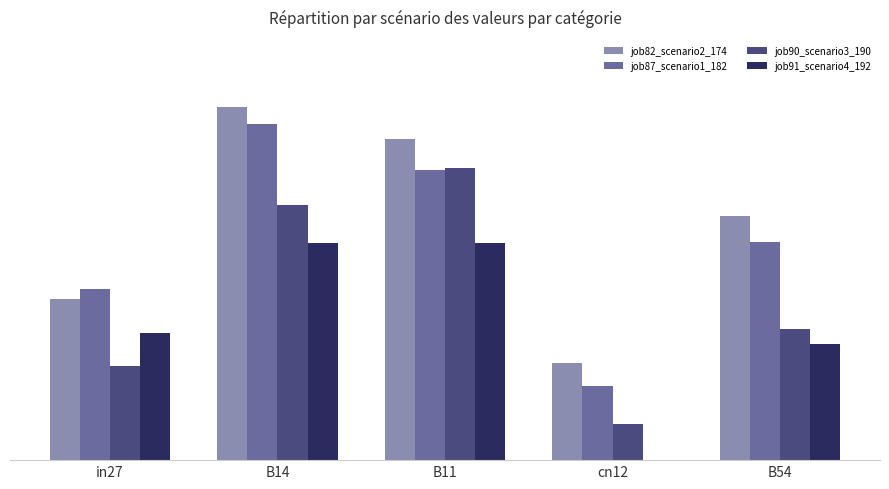

What is the total value across all series at in27?

1.8